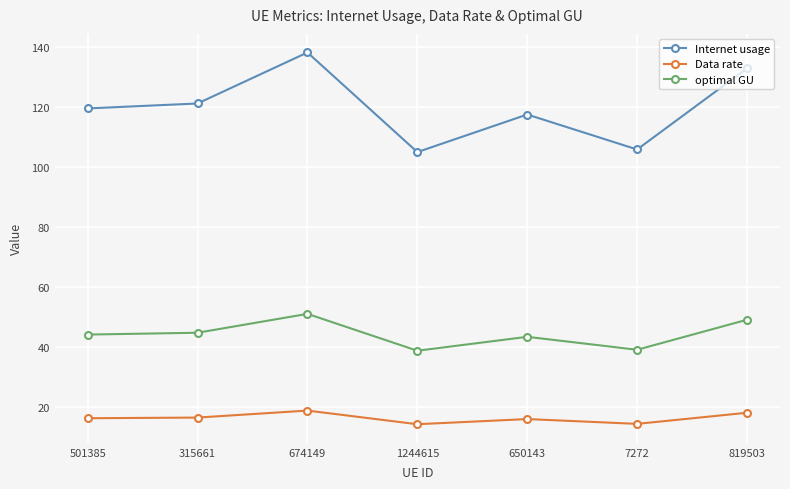

Read the Internet usage value at 501385.

119.6